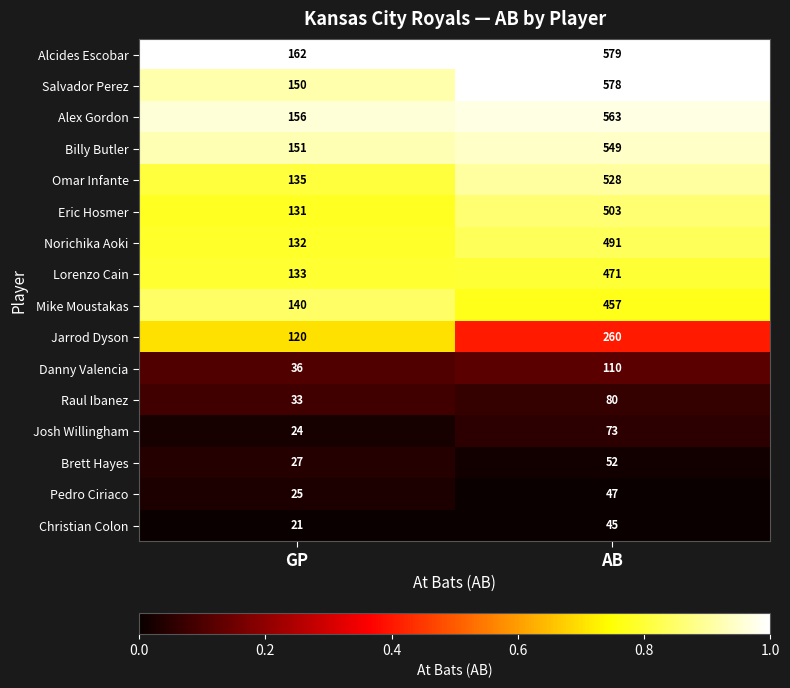

Where is Christian Colon nearest to the value 33?

GP